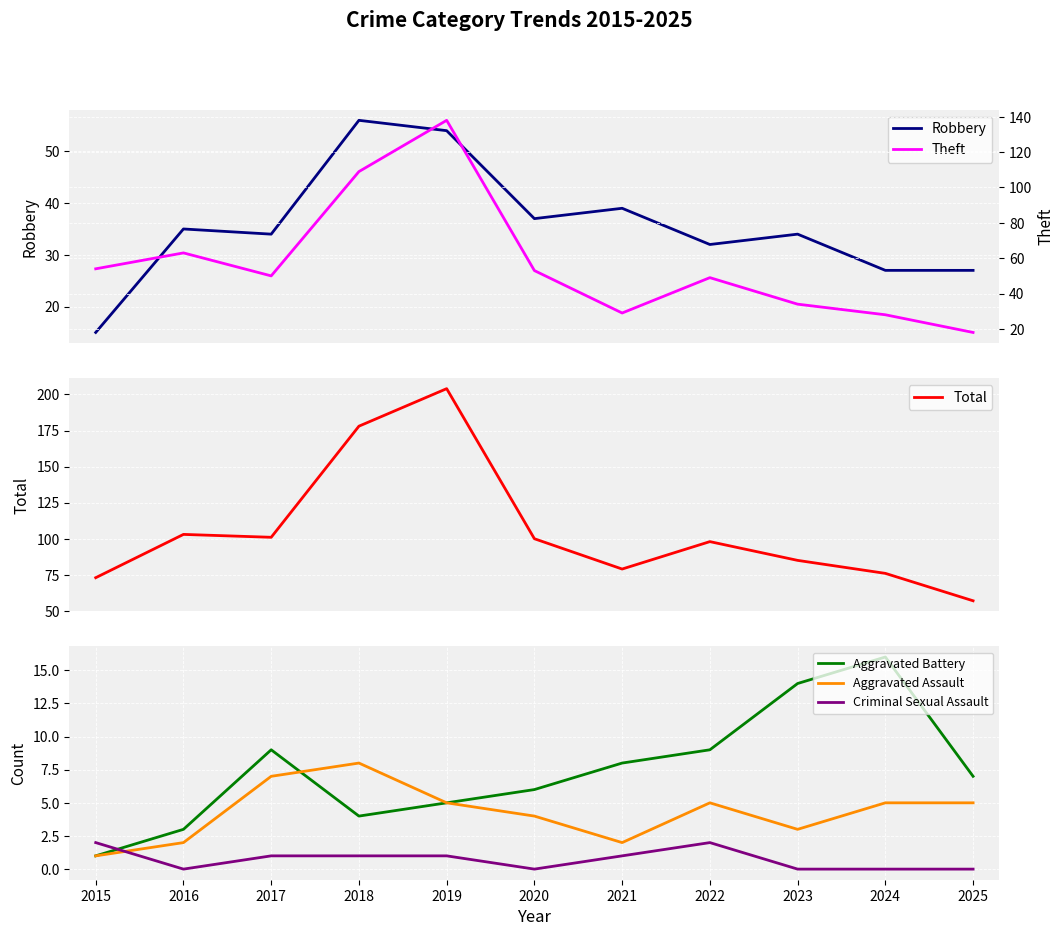

At which label does Aggravated Assault reach its minimum?

2015